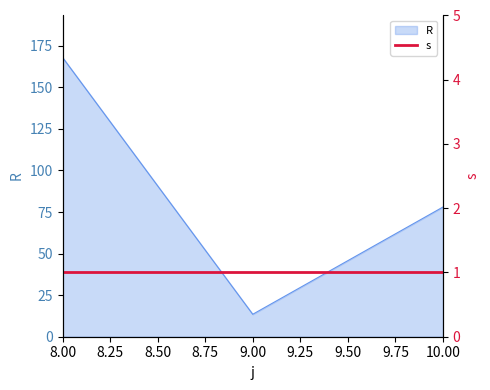

What is the difference between the second highest and minimum values?

64.5